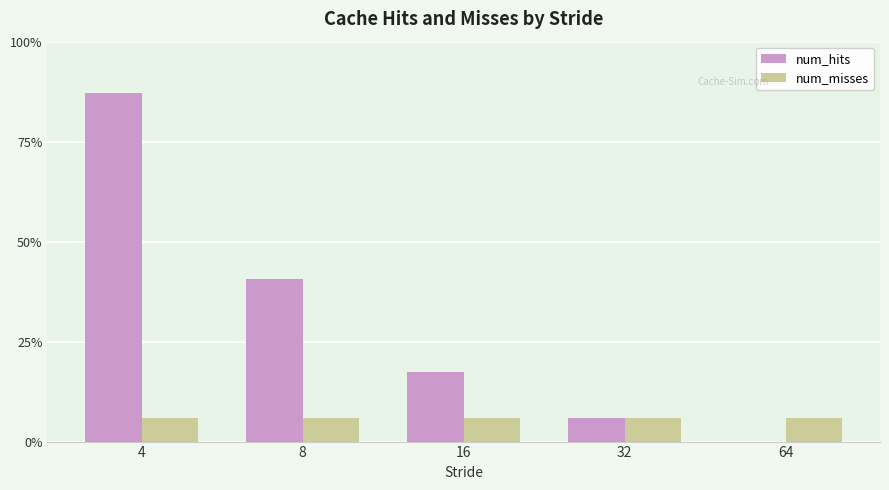

What is the value of the num_hits bar at the 2nd from the left?

448